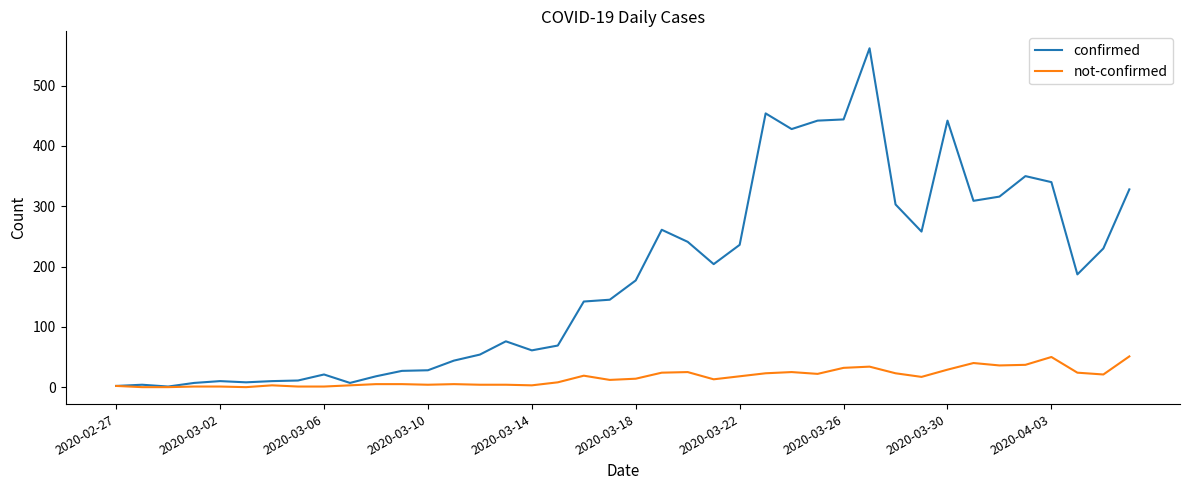

True or false: not-confirmed has more than 0 interior local peaks.

True